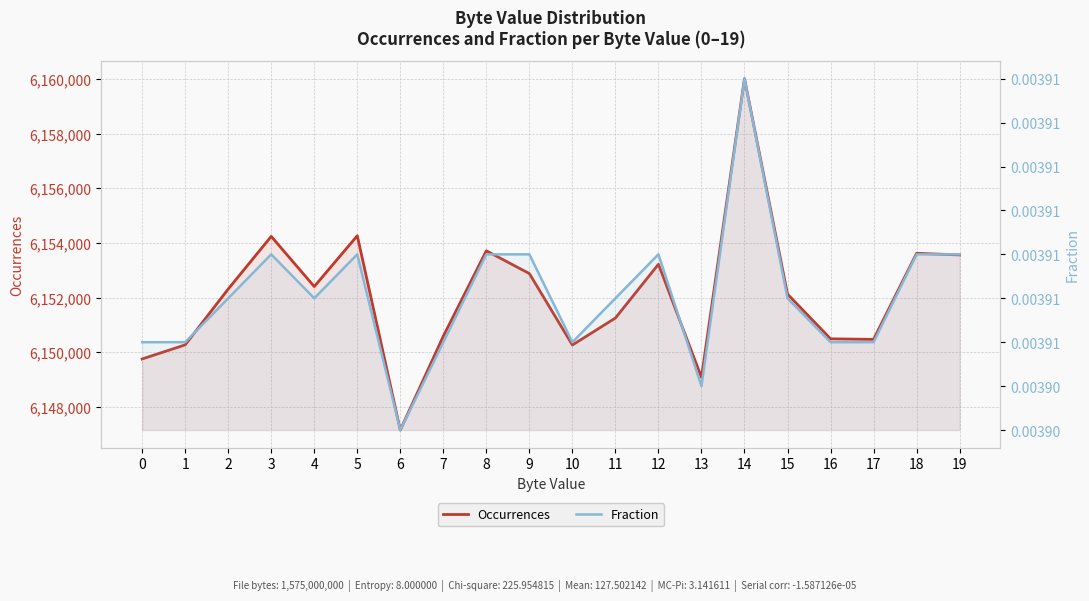

How many values in the Occurrences series are below 6152312?

10